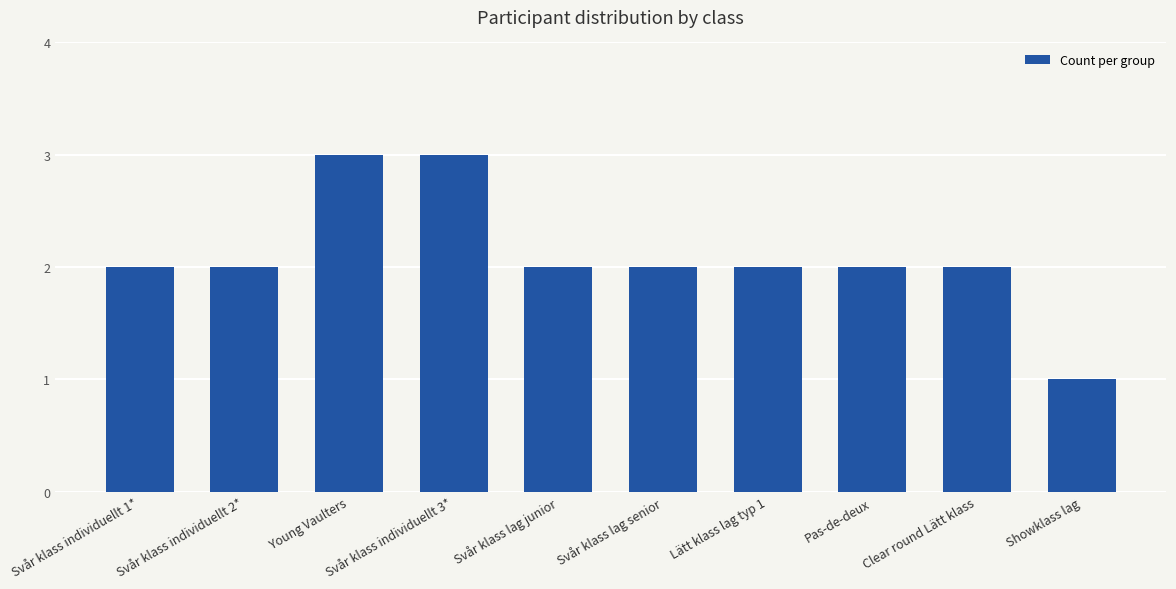

What is the sum of all values?

21